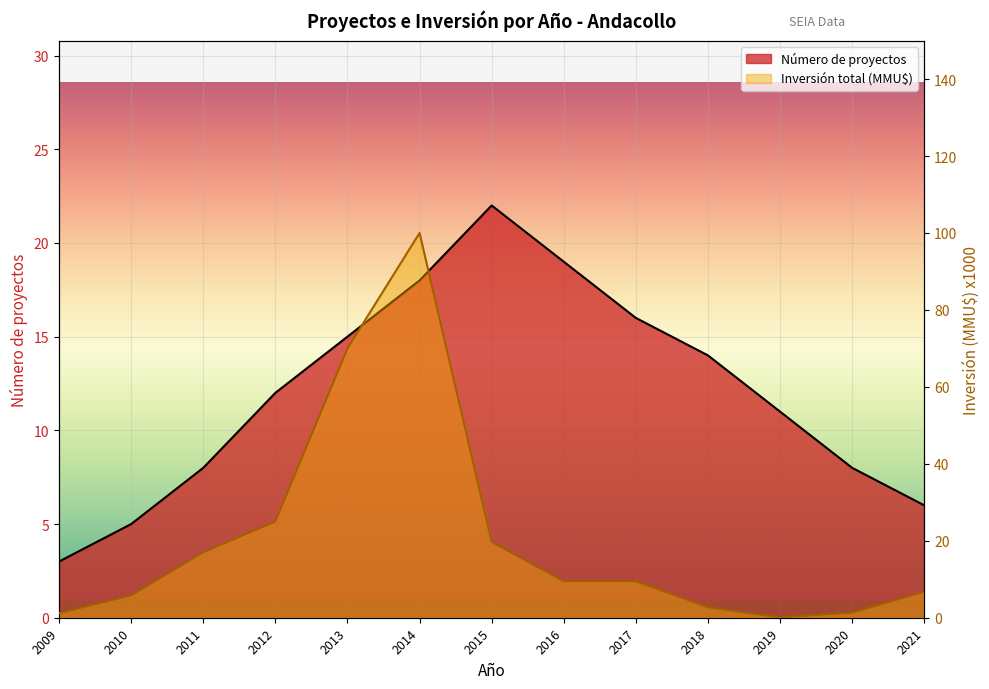

What is the value of the Inversión total (MMU$) point at the 1st from the left?

1.2